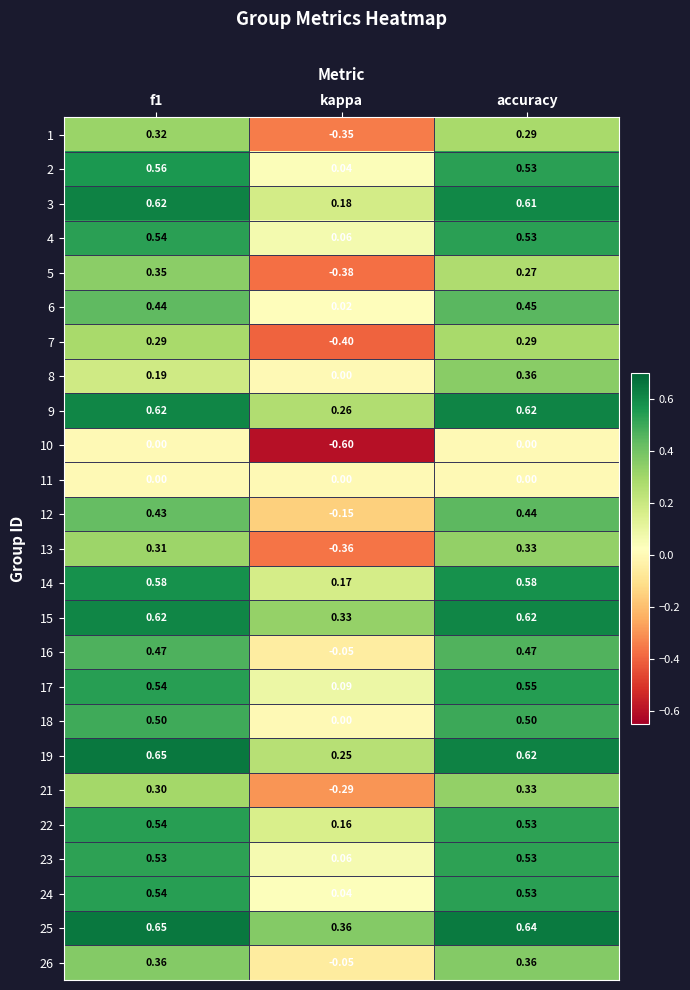

What is the spread (max minus min) of values at kappa?

1.0